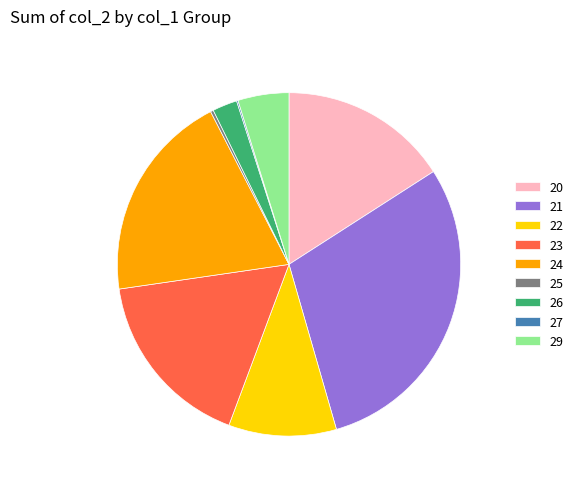

Which has a higher value, 23 or 26?

23